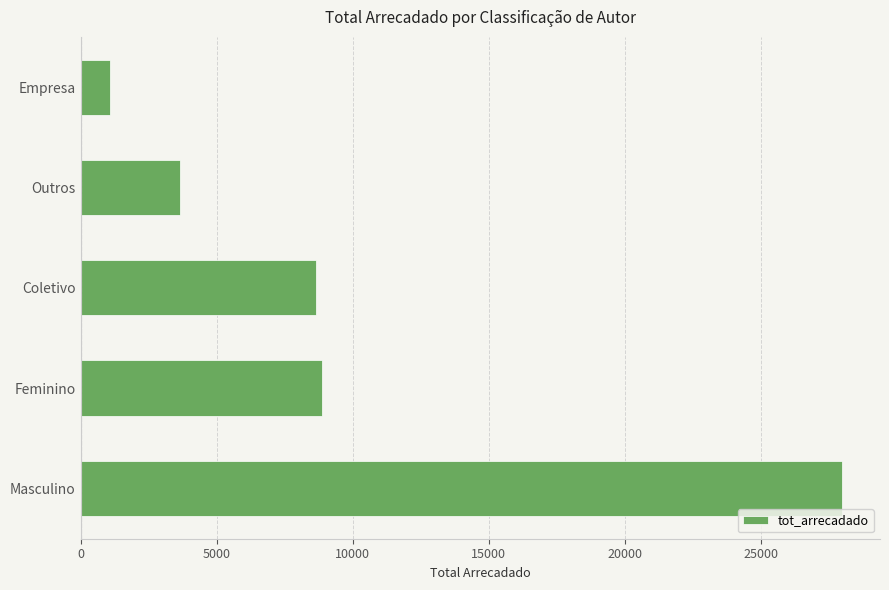

Approximately how many times larger is the value at Empresa compared to Outros?

0.3